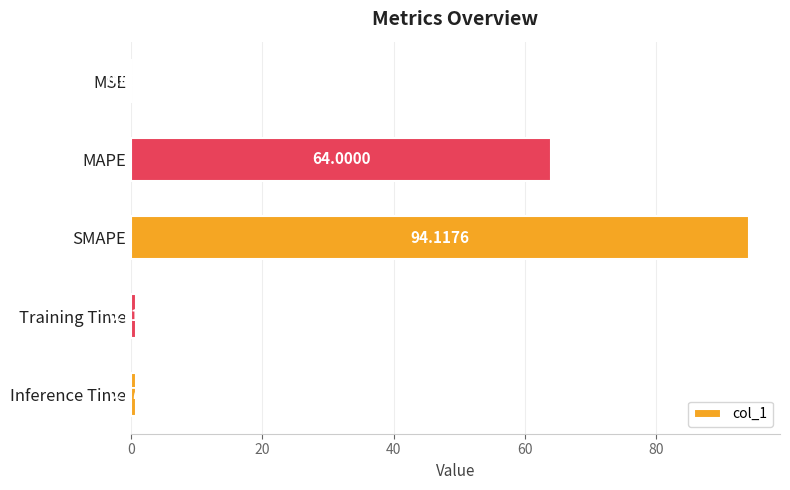

What is the sum of all values?

159.6